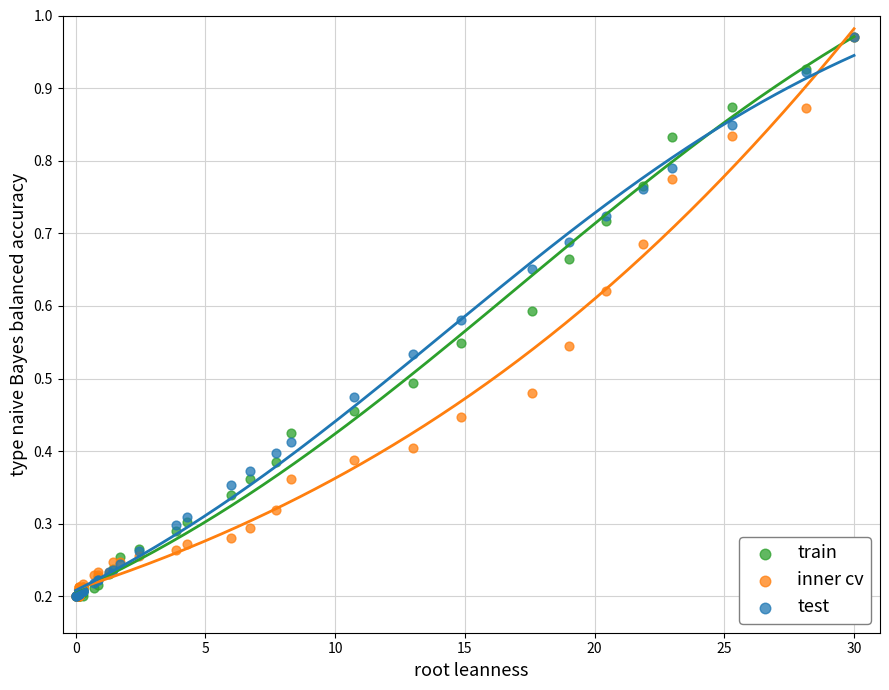

What are all the series names shown in the legend?

train, inner cv, test